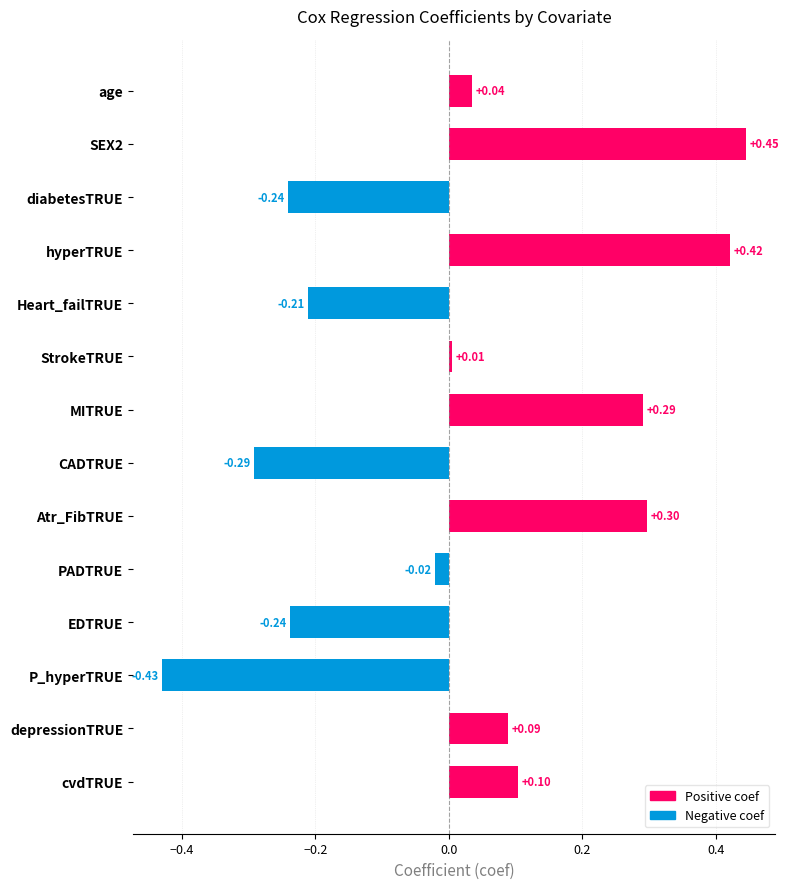

What is the change in value from PADTRUE to age?

+0.1